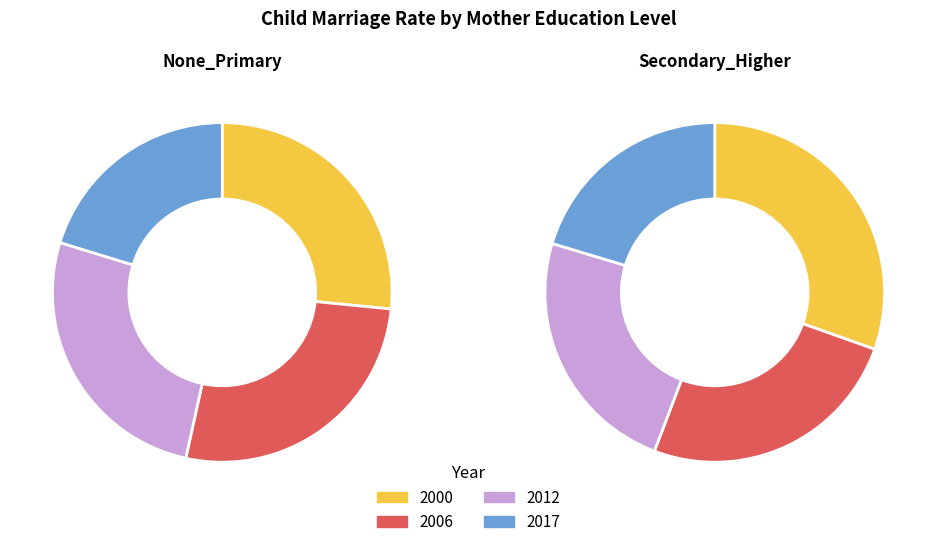

Rank the categories by None_Primary value from lowest to highest.

2017, 2012, 2000, 2006